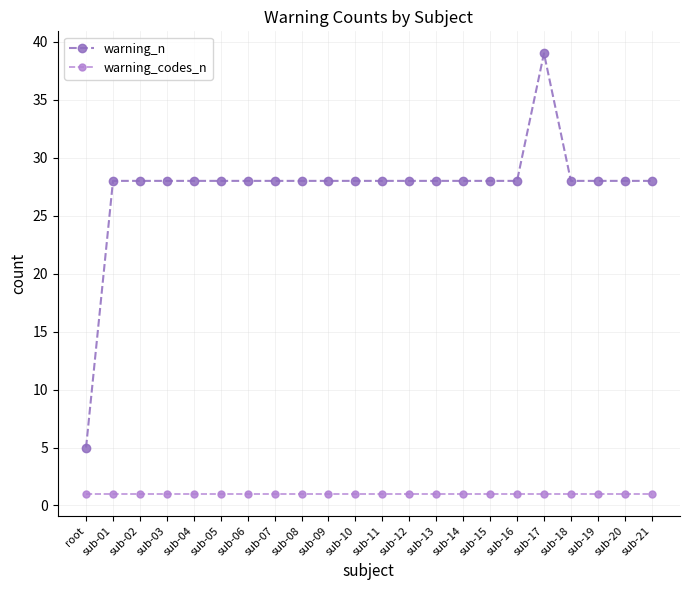

Does the chart have visible grid lines?

Yes